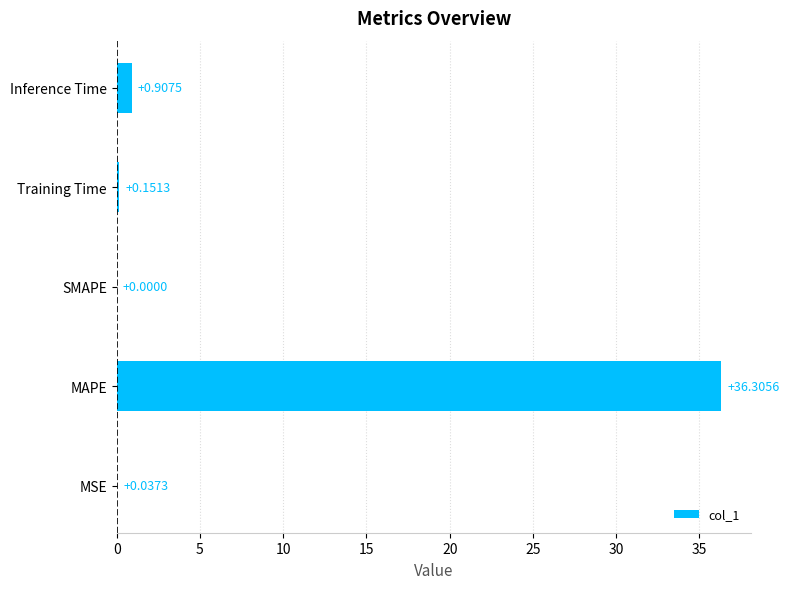

Count the number of values greater than 0.

4